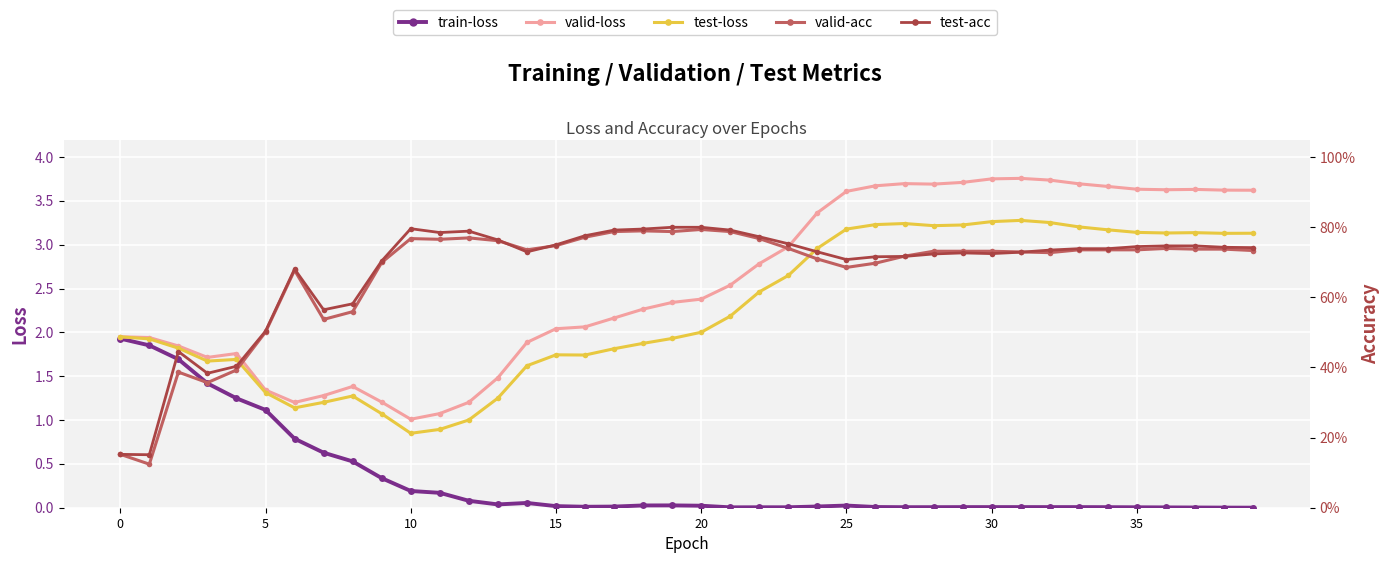

What is the average value of the valid-loss series?

2.6